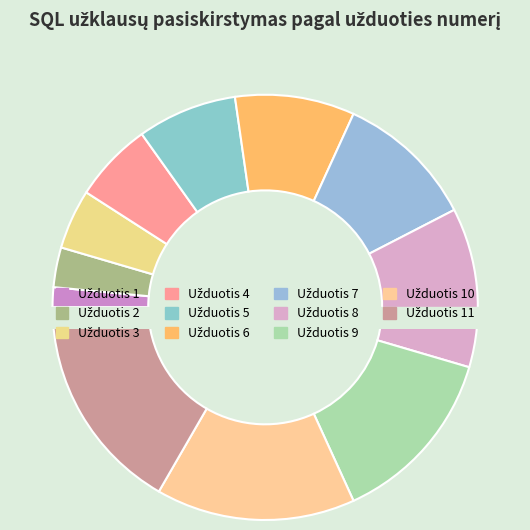

To the nearest percent, what is the difference between the largest and smallest slice percentages?

15%